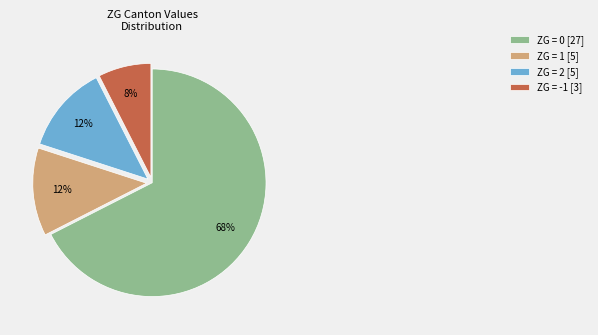

True or false: ZG = 0 [27] accounts for 68% of the total.

True